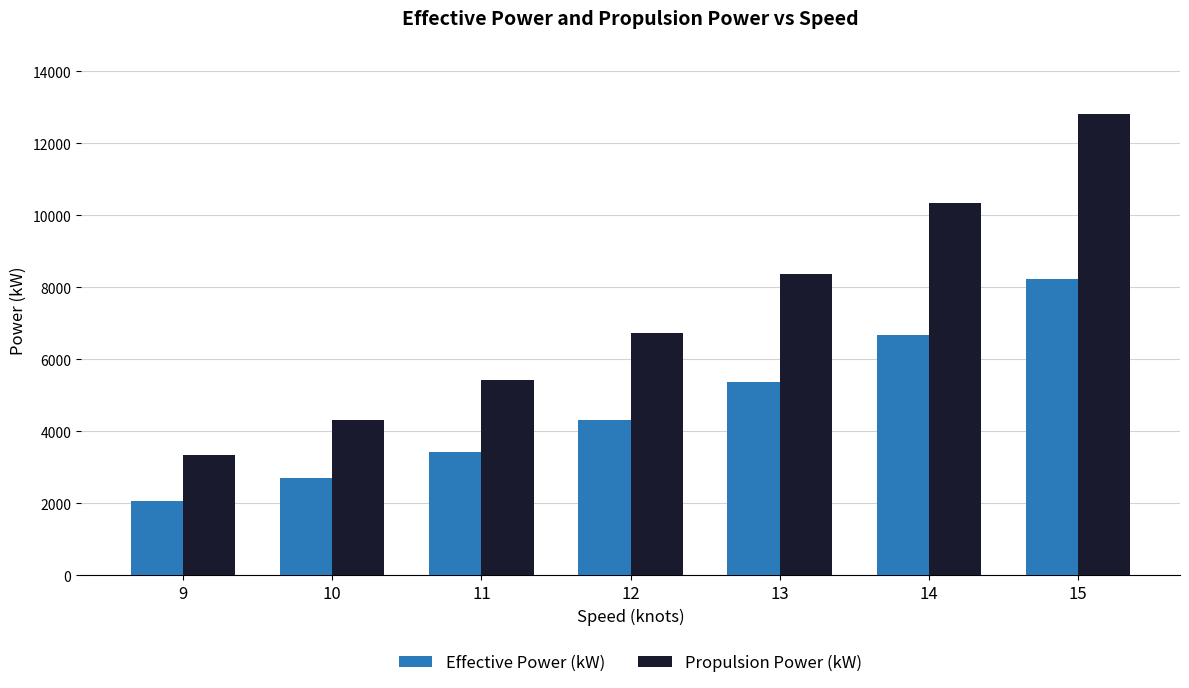

What is the difference between the Propulsion Power (kW) values at 9 and 11?

2089.0